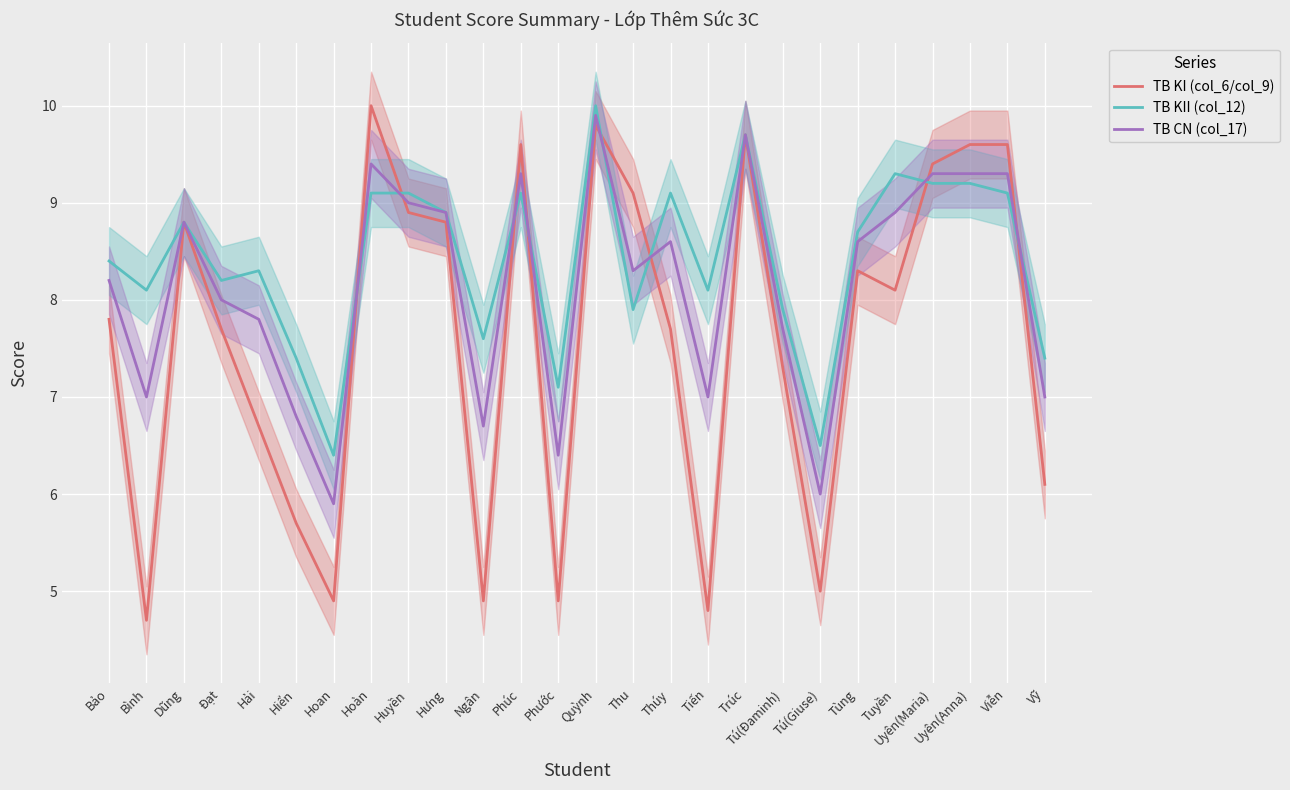

At which category does TB CN (col_17) reach its first local peak?

Dũng